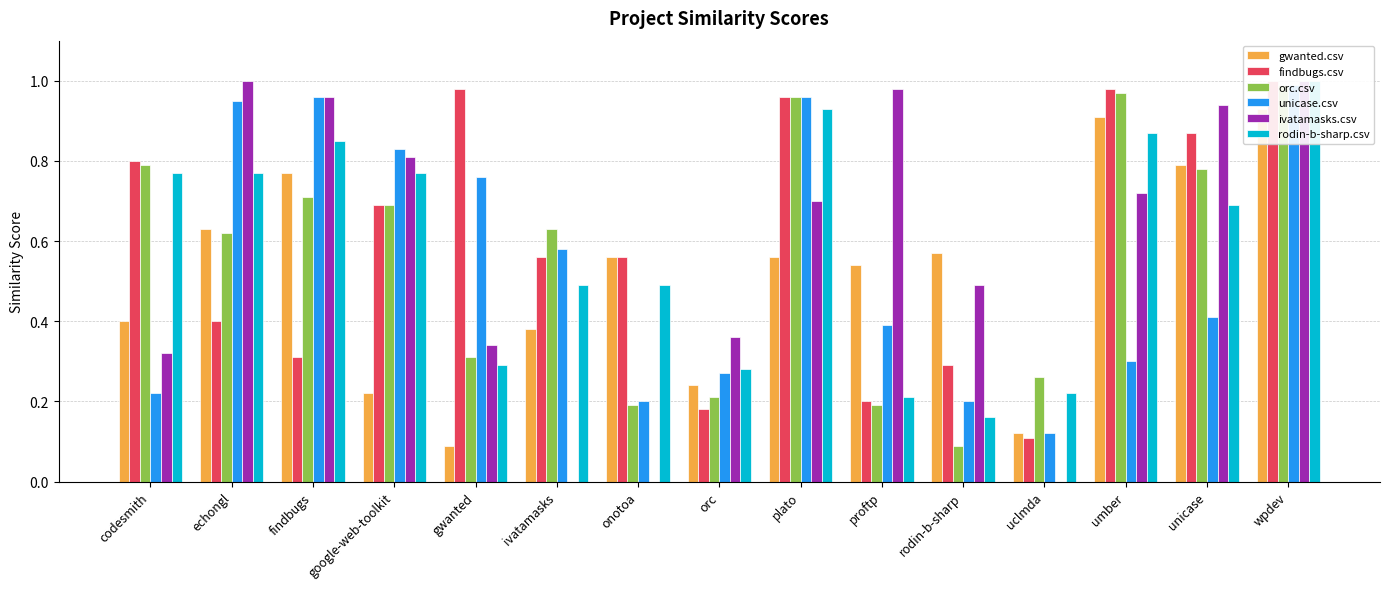

How many data points does each series have?

15